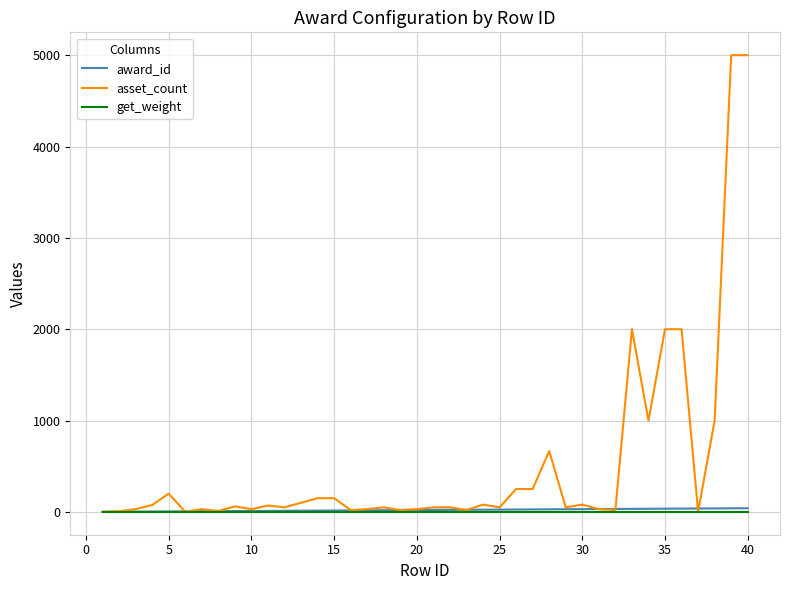

Which series has the largest total across all categories?

asset_count